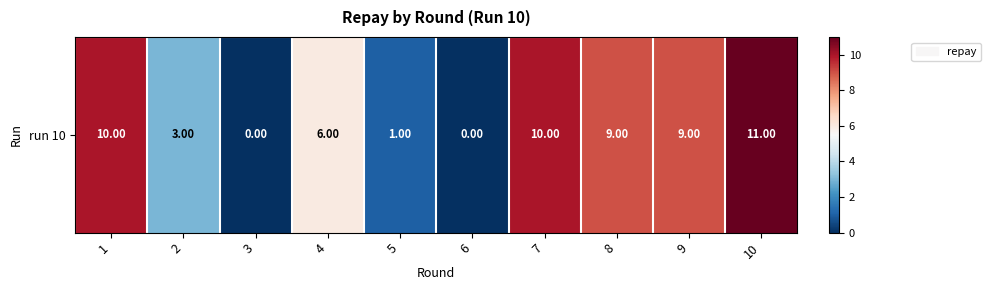

What is the approximate value at 10?

11